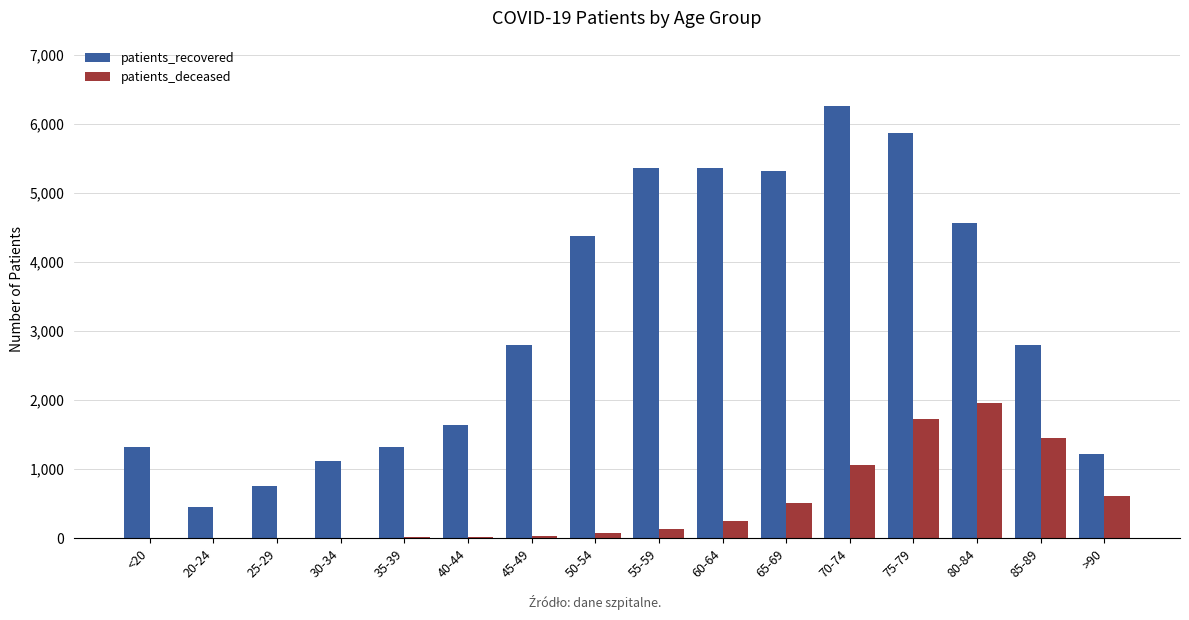

The value of patients_recovered at 40-44 is 1645. True or false?

True